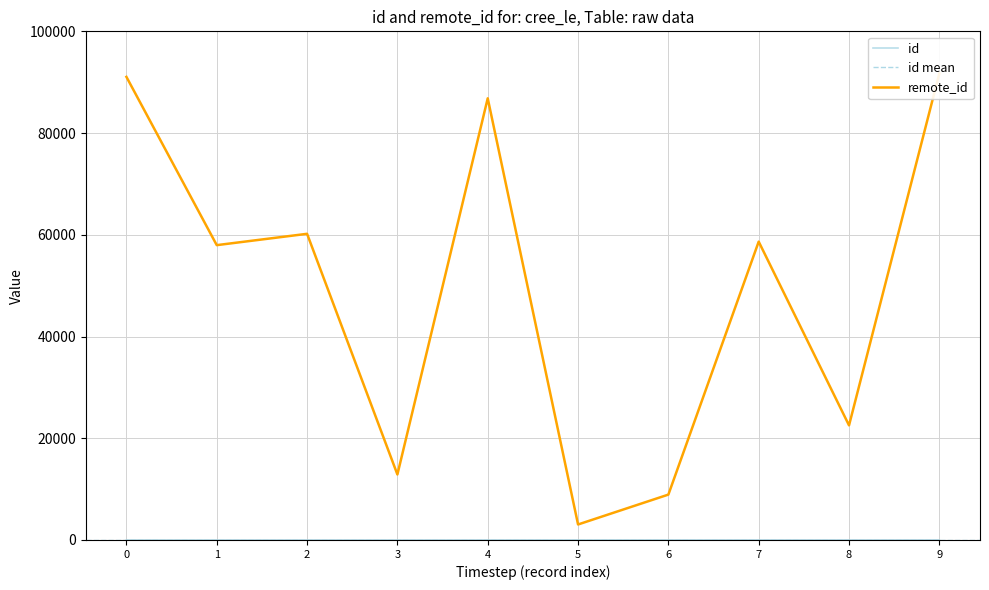

Reading left to right, extract all data points from this chart.

id: 1	2	3	4	5	6	7	8	9	10
remote_id: 91047	57964	60193	12874	86830	3047	8920	58653	22533	91739